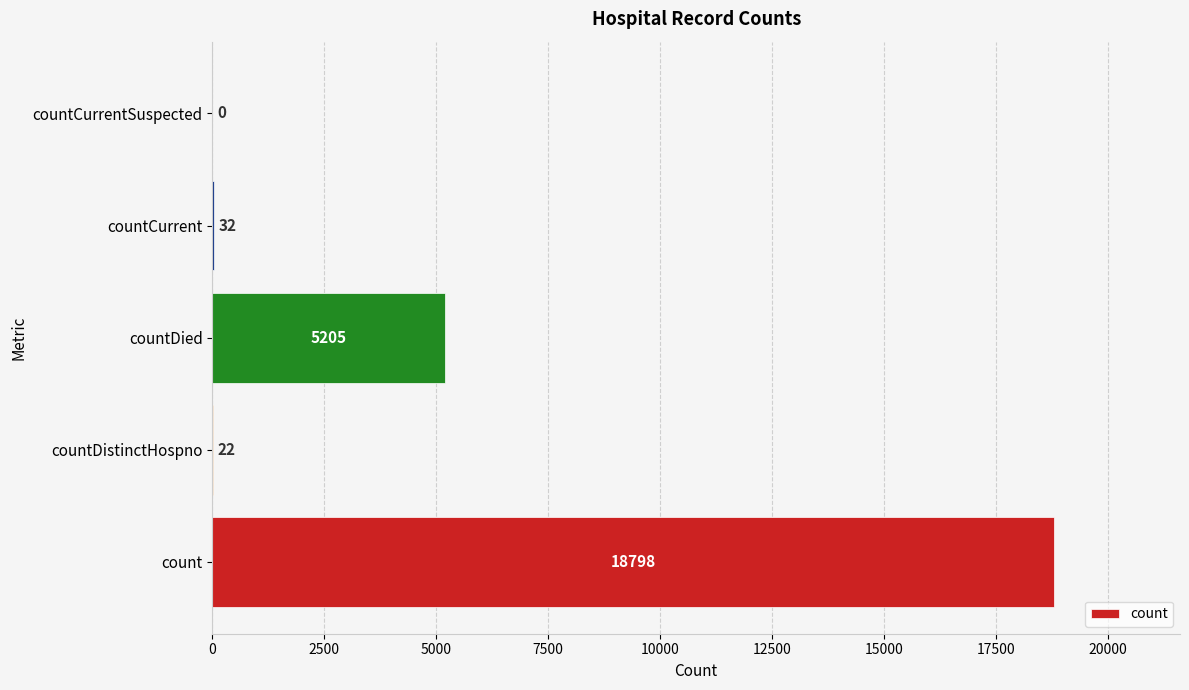

Reading top to bottom, extract all data points from this chart.

countCurrentSuspected=0	countCurrent=32	countDied=5205	countDistinctHospno=22	count=18798